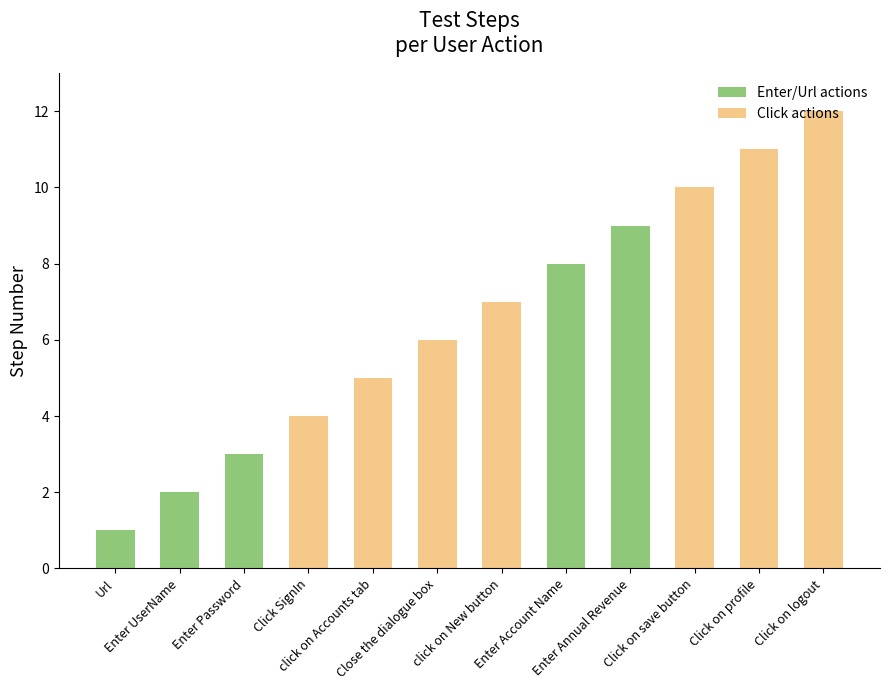

The chart shows a value of 11 at Click on profile. True or false?

True